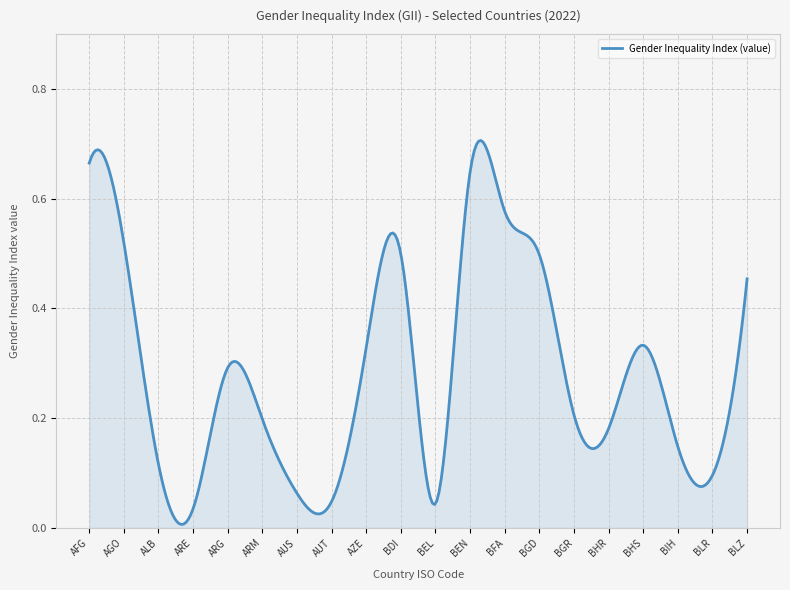

How many lines are shown in the chart?

1